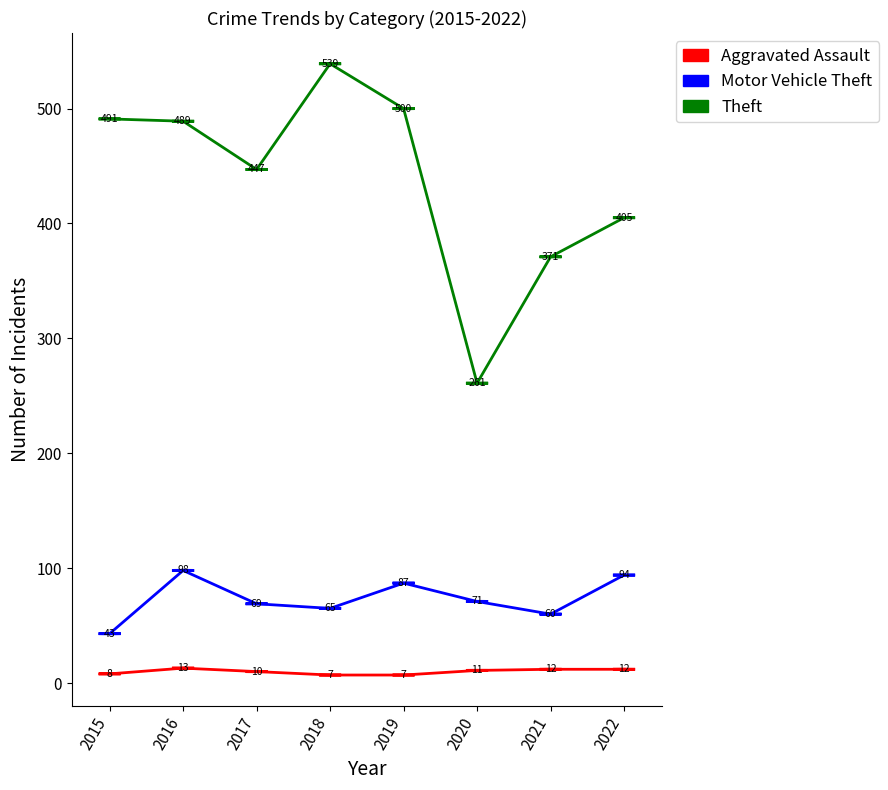

At which label does Aggravated Assault first exceed 11?

2016